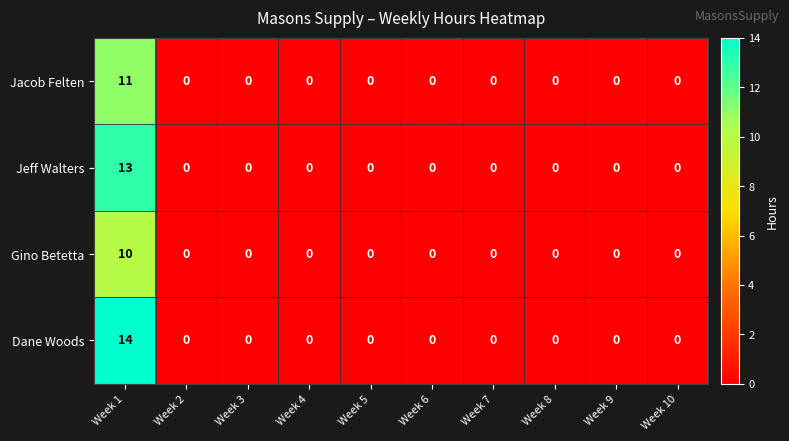

What is the sum of all Jacob Felten values?

11